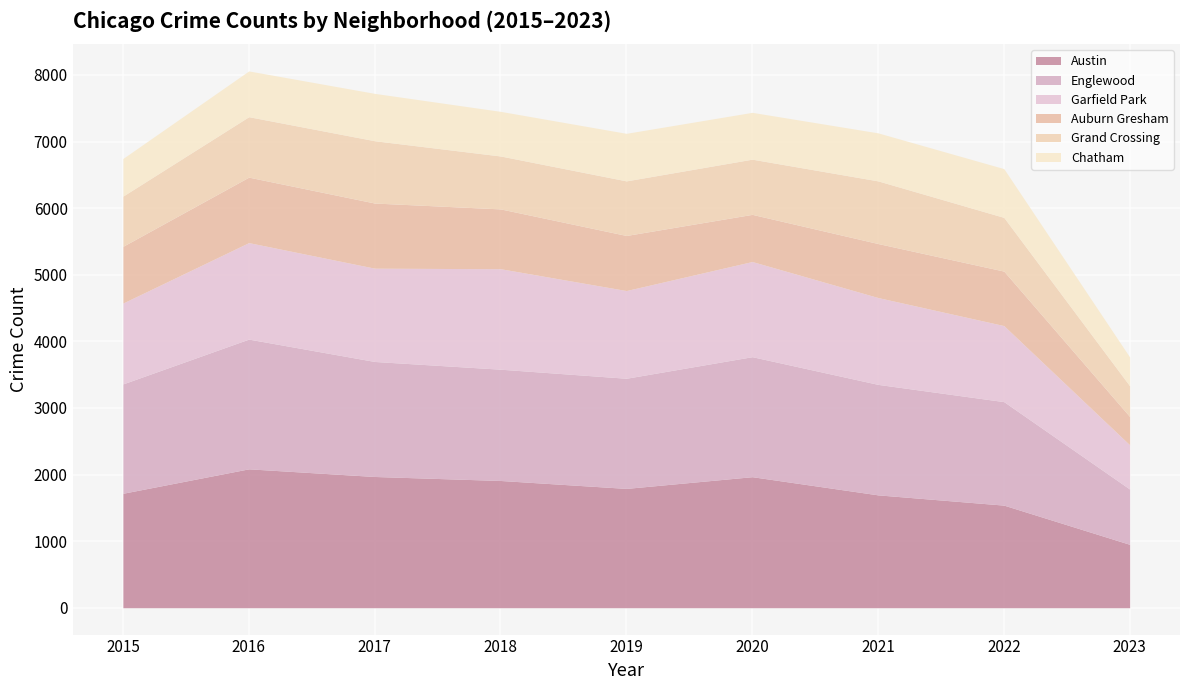

What is the value of the Garfield Park point at the 1st from the left?

1214